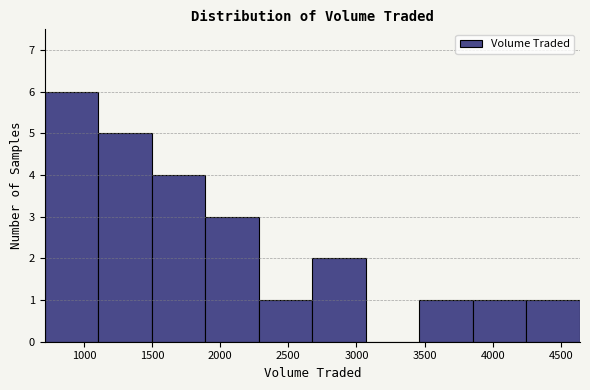

Reading left to right, transcribe this chart: for each bar, give the range it covers on the x-axis and its height. Neither the bar edges nor the heights are printed on the chart, so give them approximately, as read against the axes.

700 to 1100: 6
1100 to 1500: 5
1500 to 1900: 4
1900 to 2300: 3
2300 to 2700: 1
2700 to 3050: 2
3050 to 3450: 0
3450 to 3850: 1
3850 to 4250: 1
4250 to 4650: 1